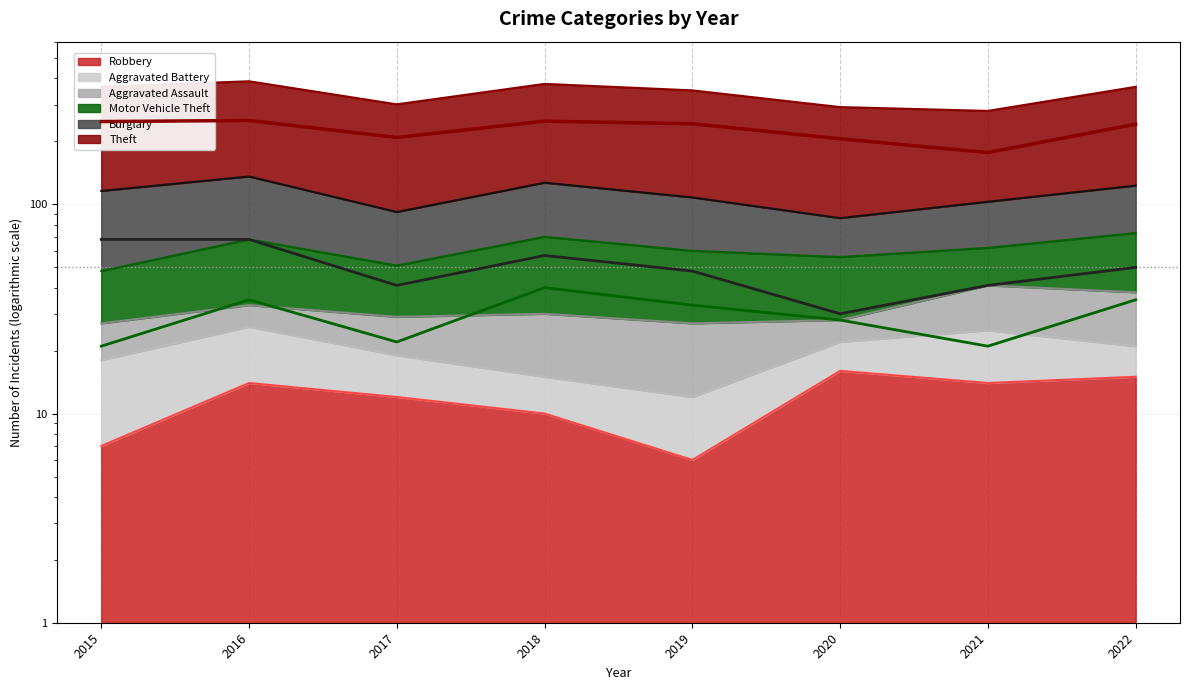

Between 2017 and 2020, which series saw the biggest shift?

Burglary